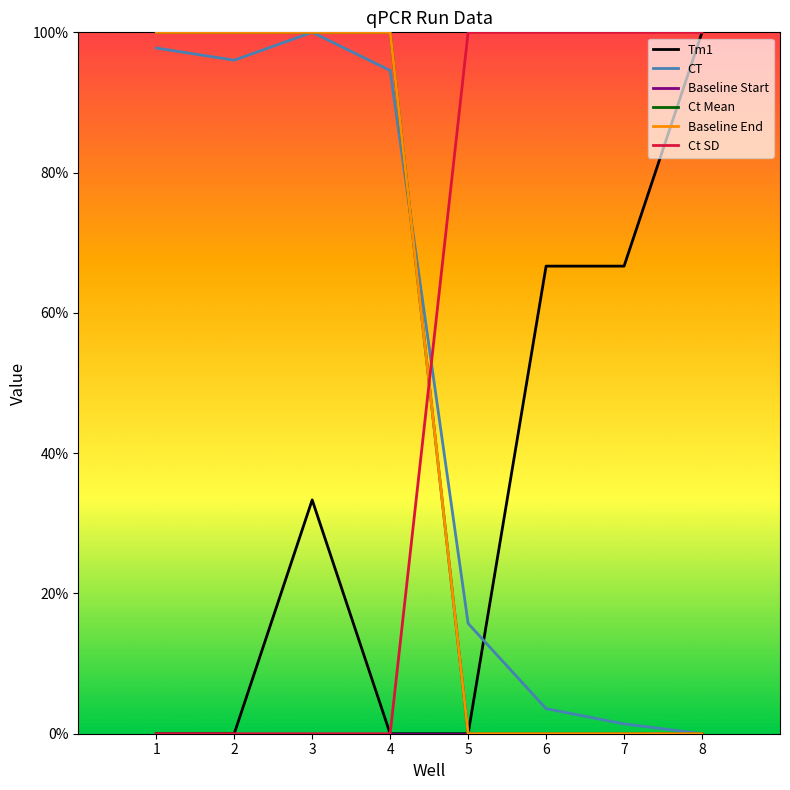

Reading left to right, what are all the values shown in this chart?

Tm1: 1=0.0	2=0.0	3=0.3	4=0.0	5=0.0	6=0.7	7=0.7	8=1.0
CT: 1=1.0	2=1.0	3=1.0	4=0.9	5=0.2	6=0.0	7=0.0	8=0.0
Baseline Start: 1=0.0	2=0.0	3=0.0	4=0.0	5=0.0	6=0.0	7=0.0	8=0.0
Ct Mean: 1=1.0	2=1.0	3=1.0	4=1.0	5=0.0	6=0.0	7=0.0	8=0.0
Baseline End: 1=1.0	2=1.0	3=1.0	4=1.0	5=0.0	6=0.0	7=0.0	8=0.0
Ct SD: 1=0.0	2=0.0	3=0.0	4=0.0	5=1.0	6=1.0	7=1.0	8=1.0